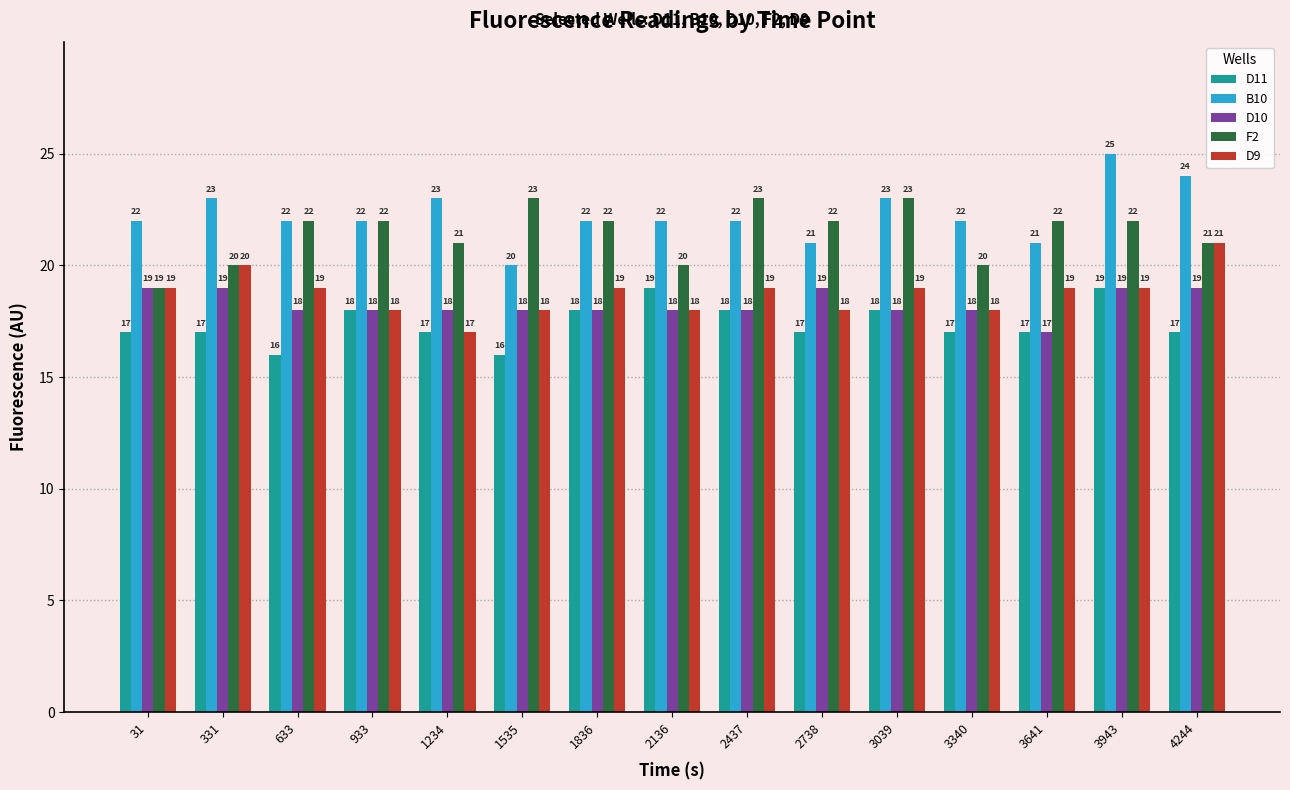

Does the chart contain any negative values?

No